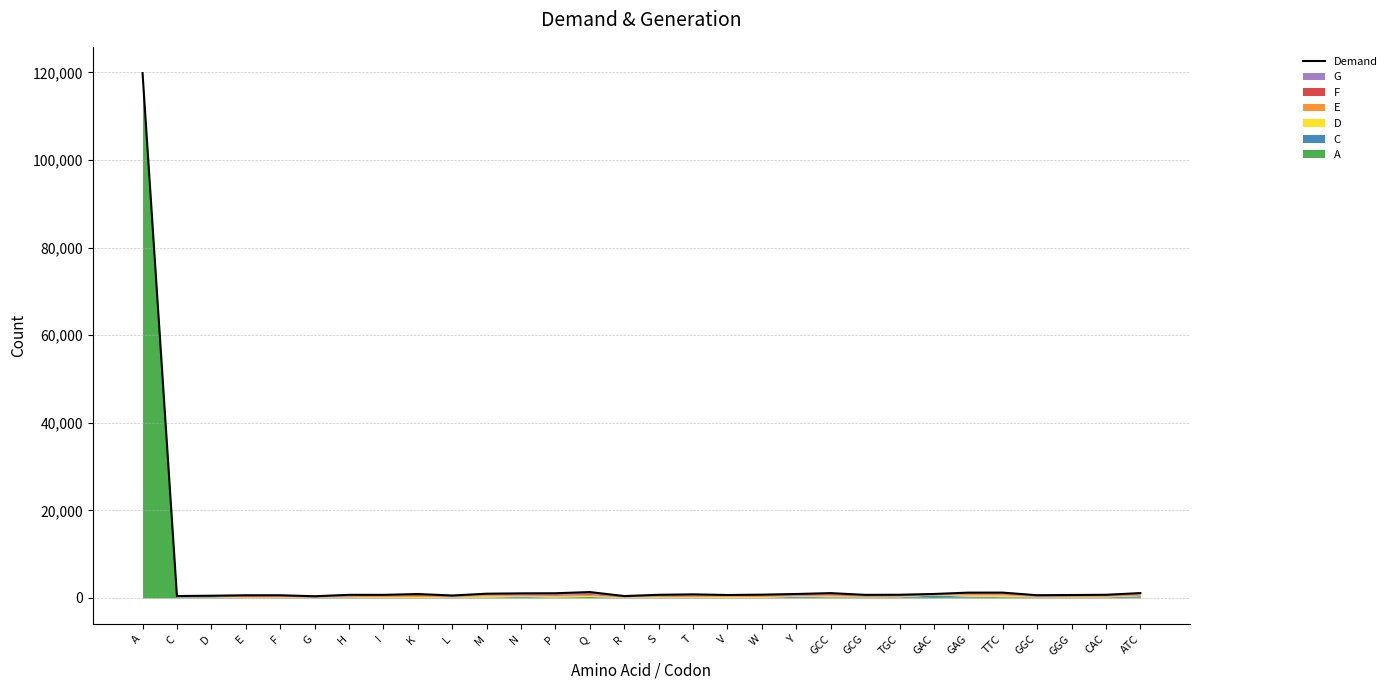

Rank the categories by value from highest to lowest.

A, Q, TTC, GAG, ATC, GCC, P, N, M, GAC, Y, K, T, W, TGC, CAC, S, H, GCG, I, GGG, V, GGC, F, E, L, D, C, R, G